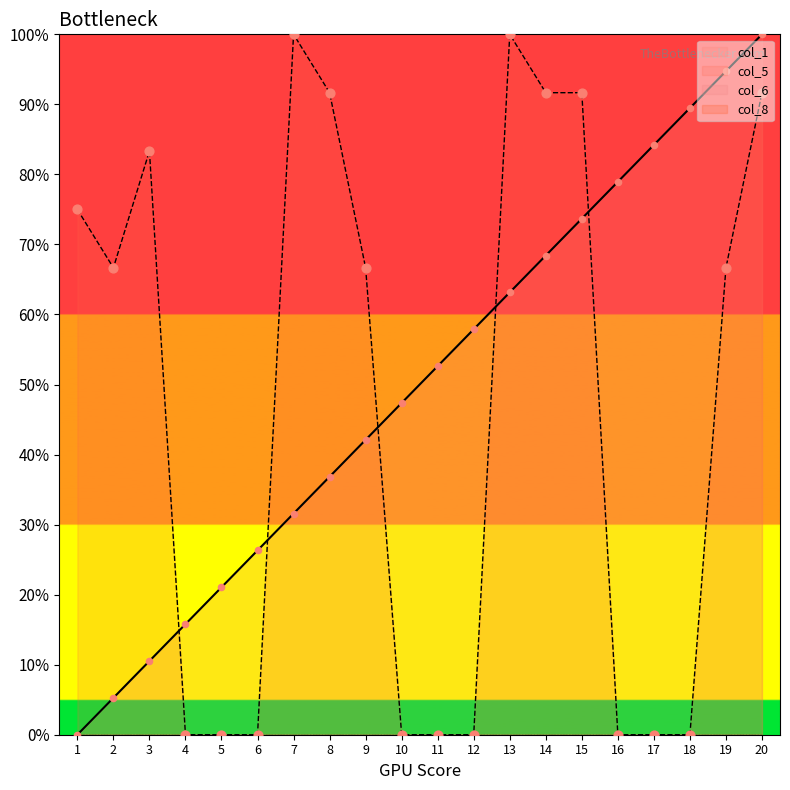

At how many categories does at least one series exceed 4?

20